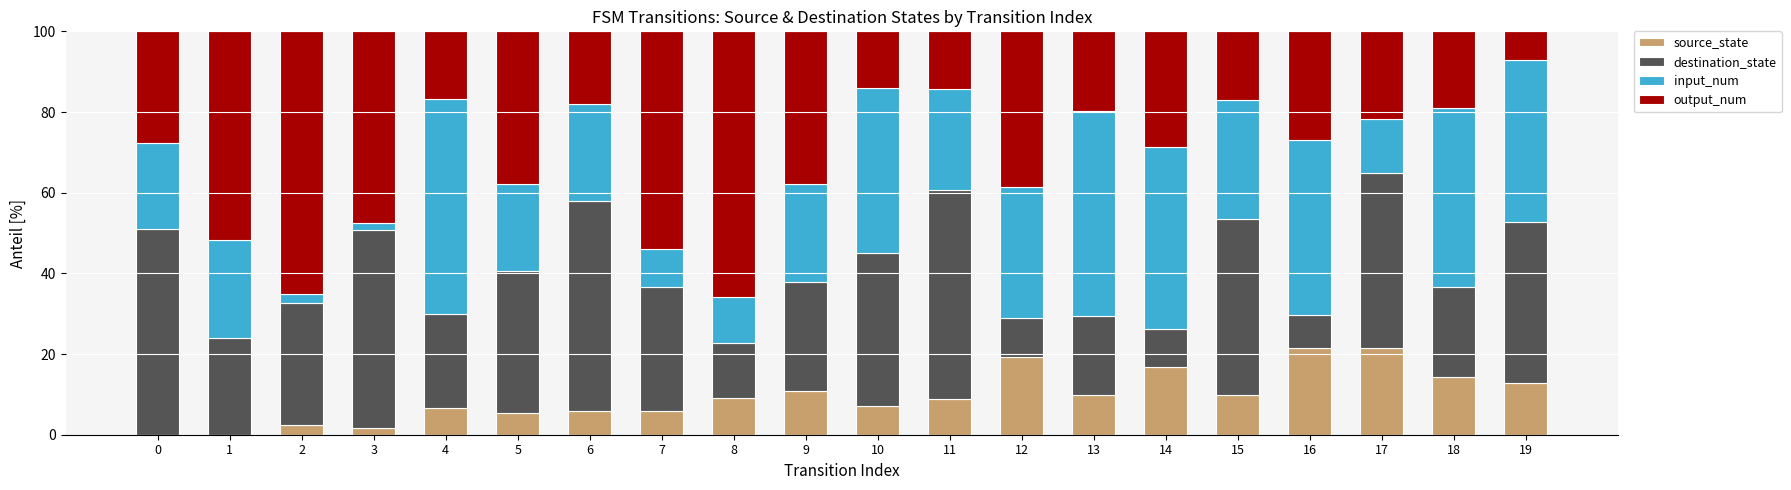

The source_state series shows 0.0 at 0. True or false?

True